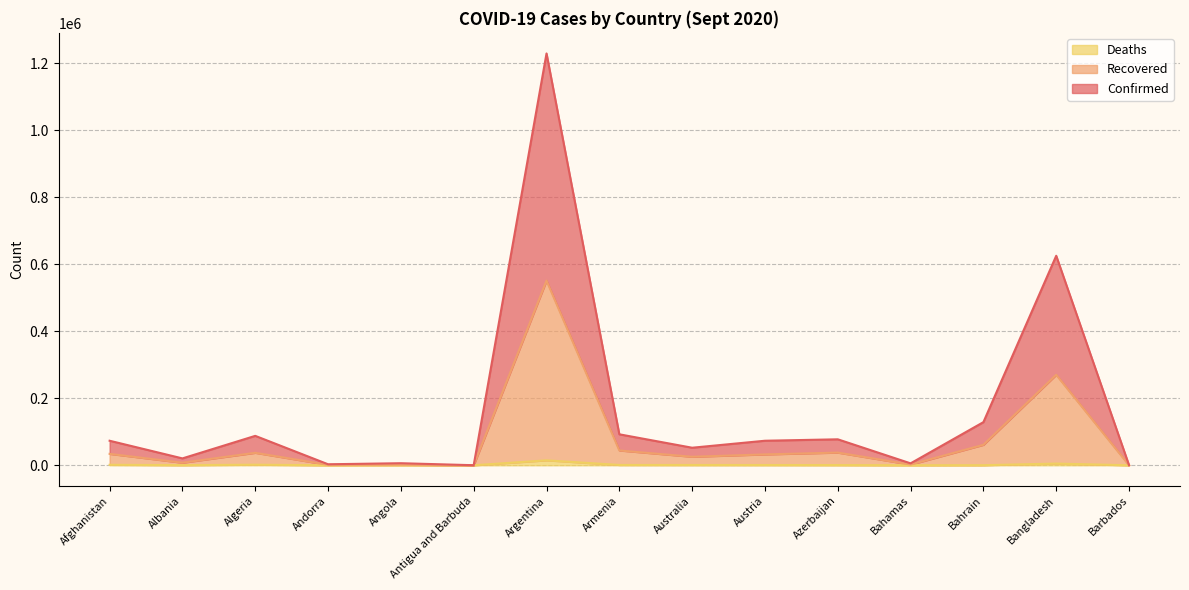

Which series has the largest total across all categories?

Confirmed